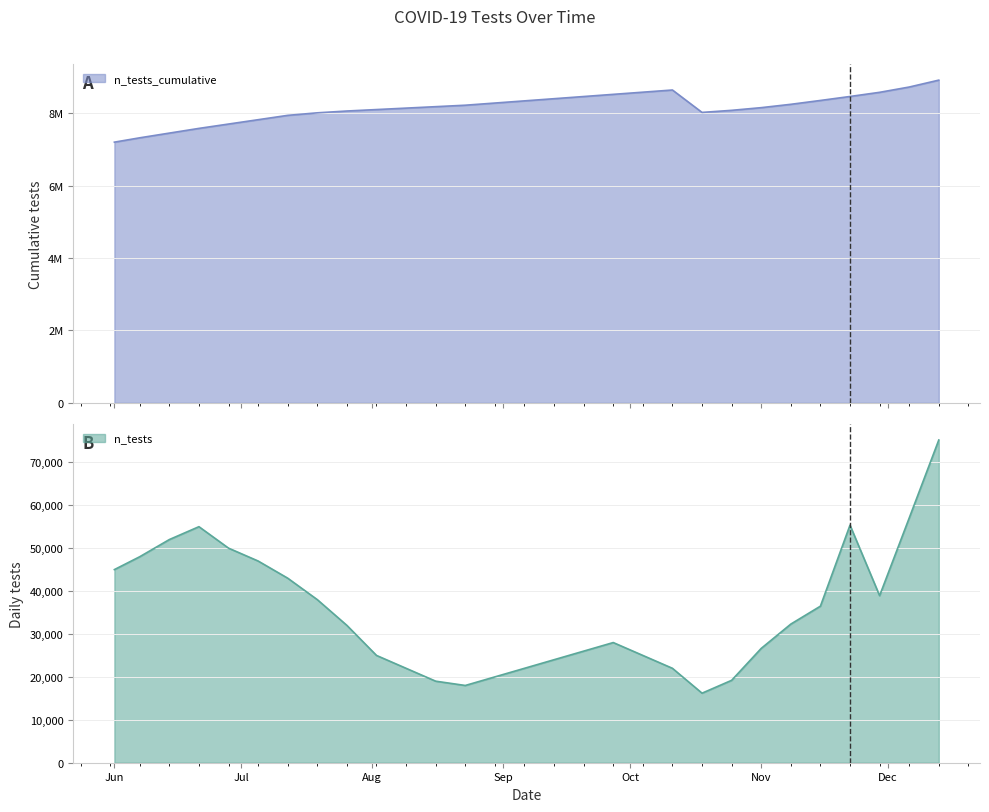

What is the value of the n_tests point at the 4th from the left?

55000